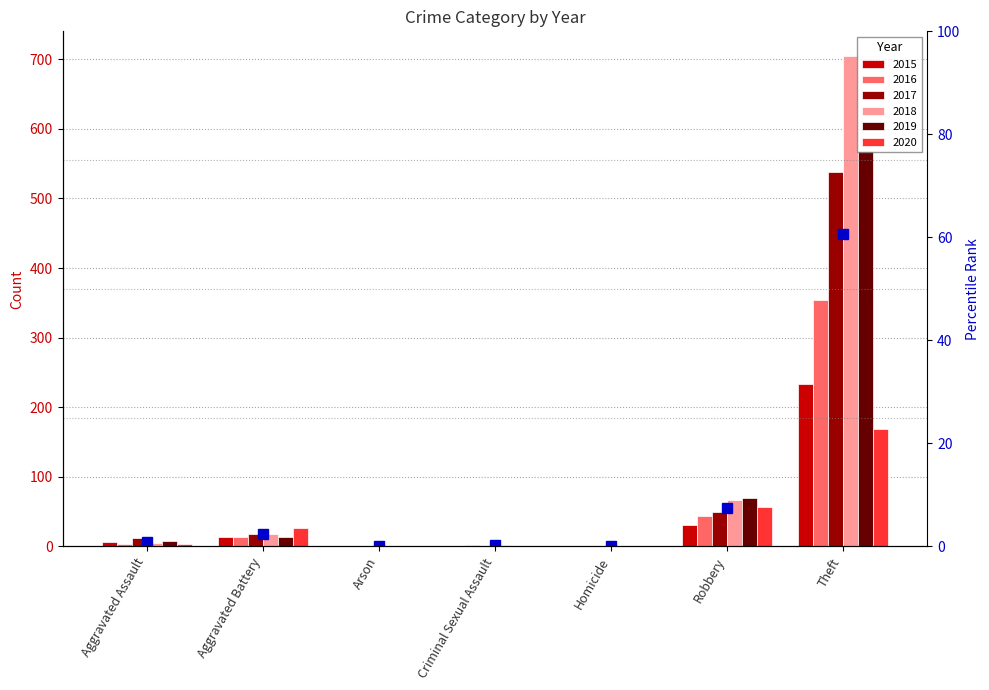

How many values in 2019 are above zero?

5